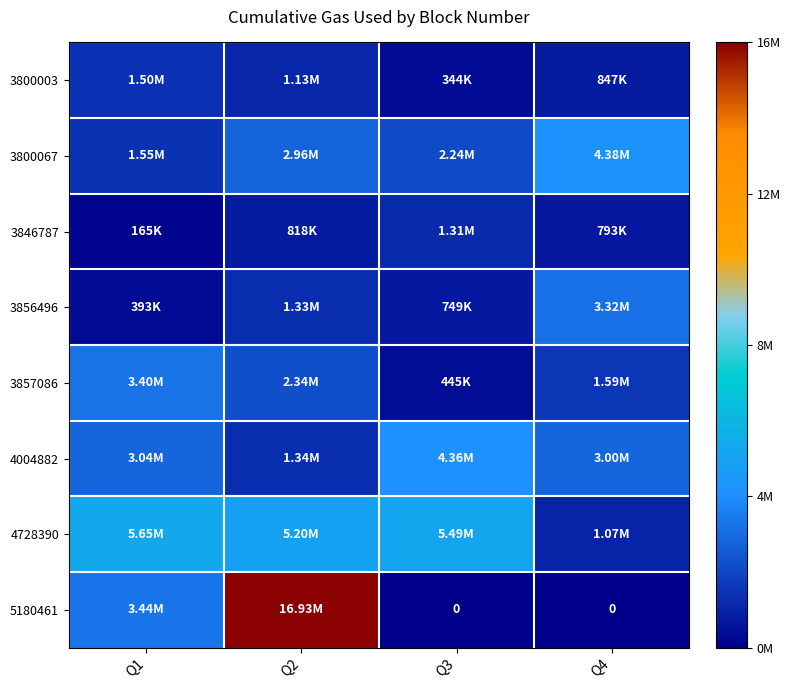

Where is 3846787 nearest to the value 0?

Q1